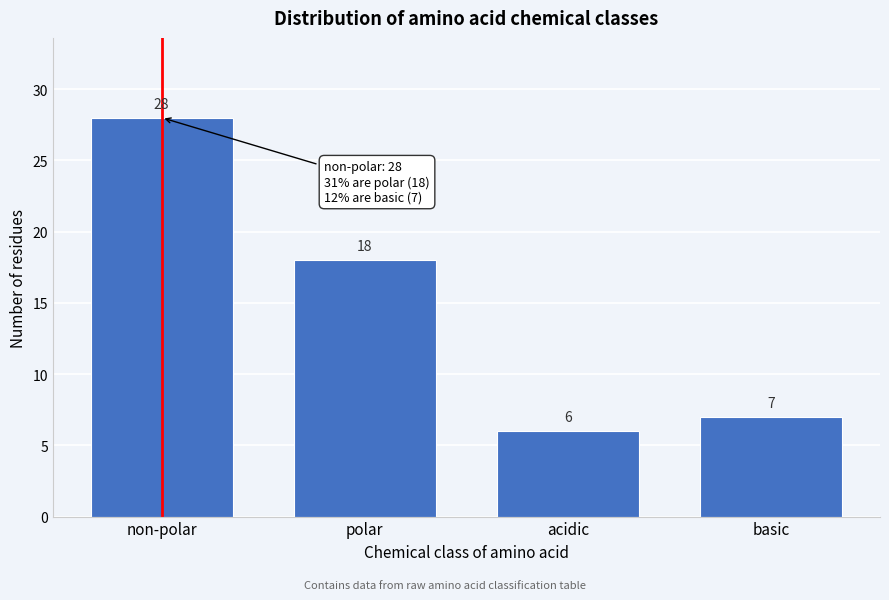

Reading right to left, what are all the values shown in this chart?

basic=7	acidic=6	polar=18	non-polar=28